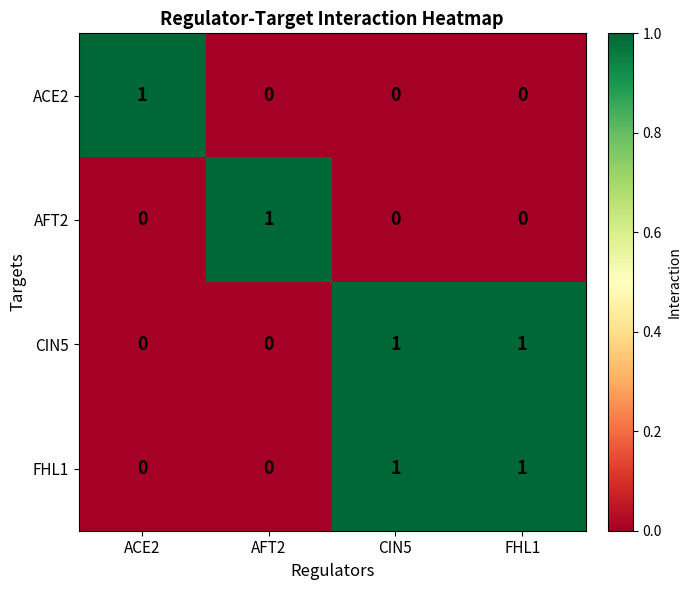

Which category has the highest value in the ACE2 series?

ACE2